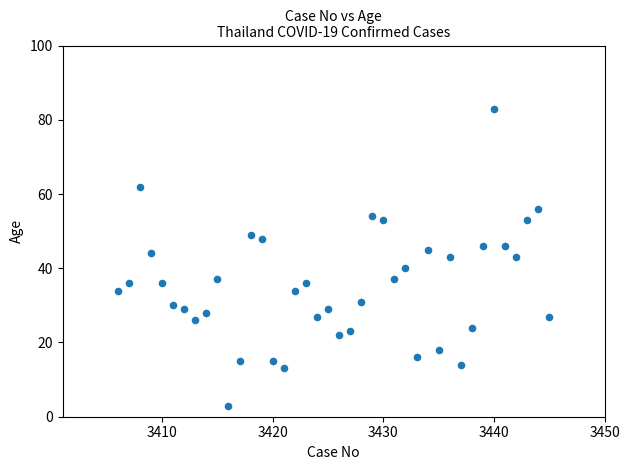

What is the range of X values (max minus min)?

39